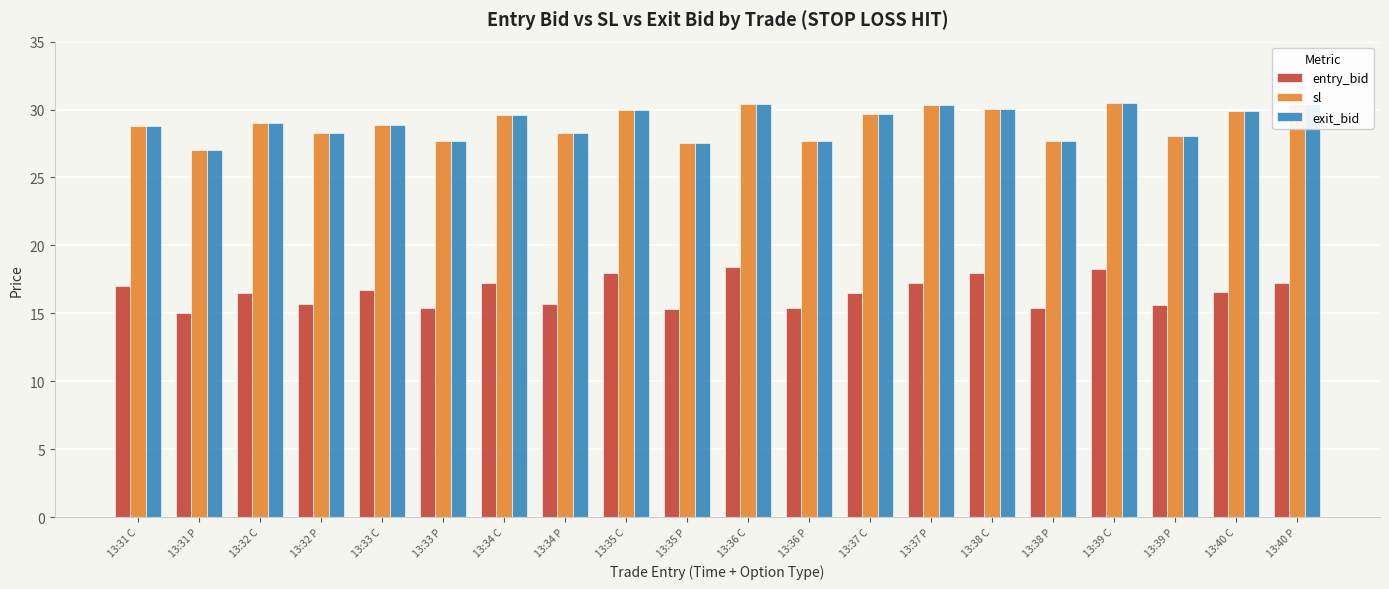

What is the total value across all series at 13:37 P?

77.9